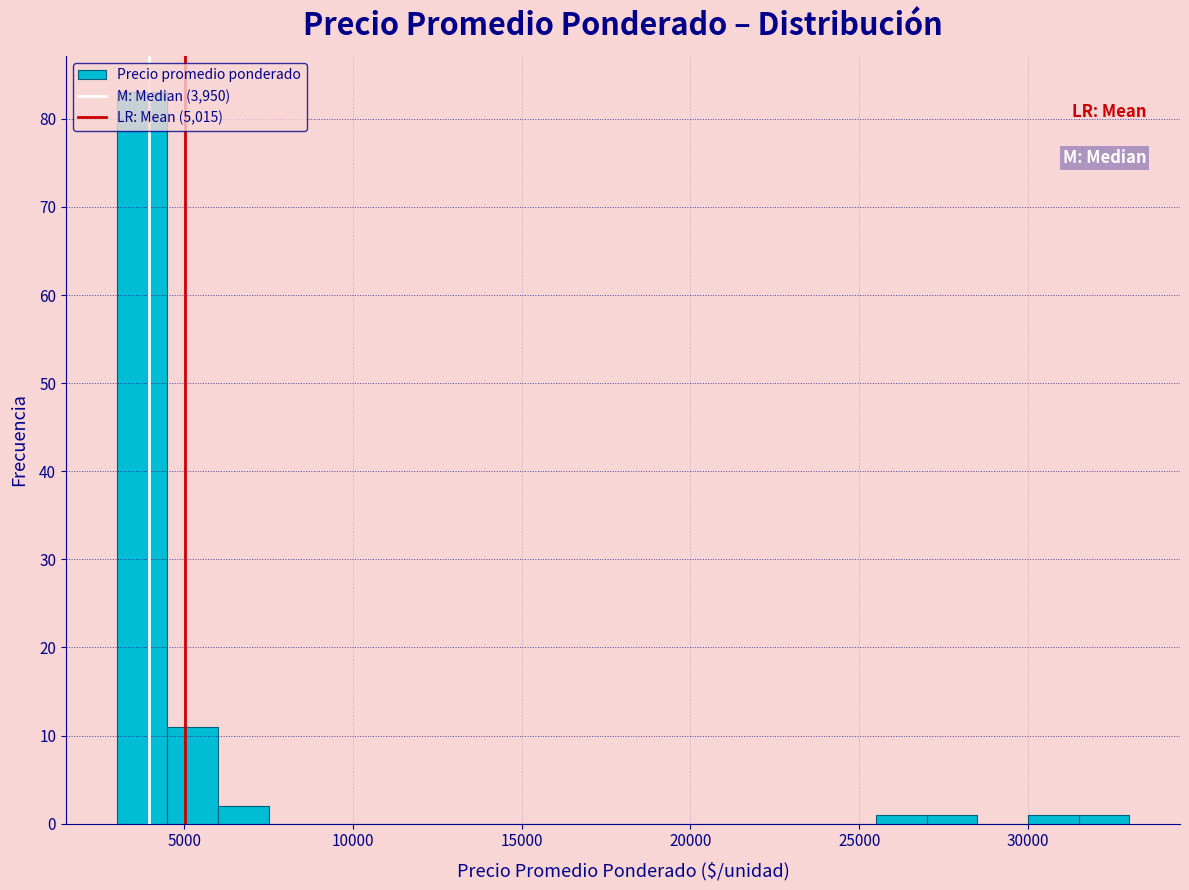

Read against the x-axis, roughly where is the centre of the tallest bar?

4000